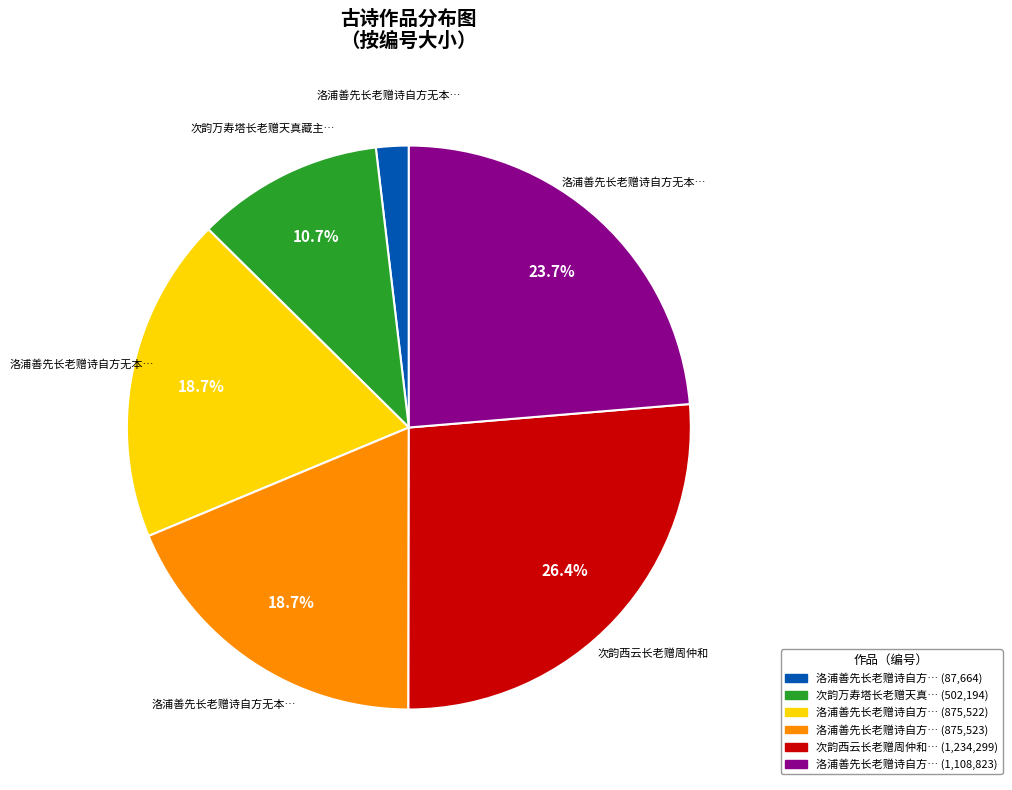

Is there a majority slice in this chart?

No